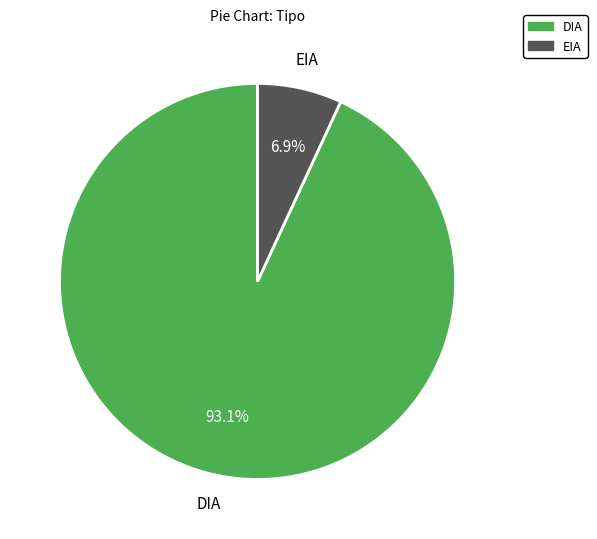

Which slice is the largest?

DIA